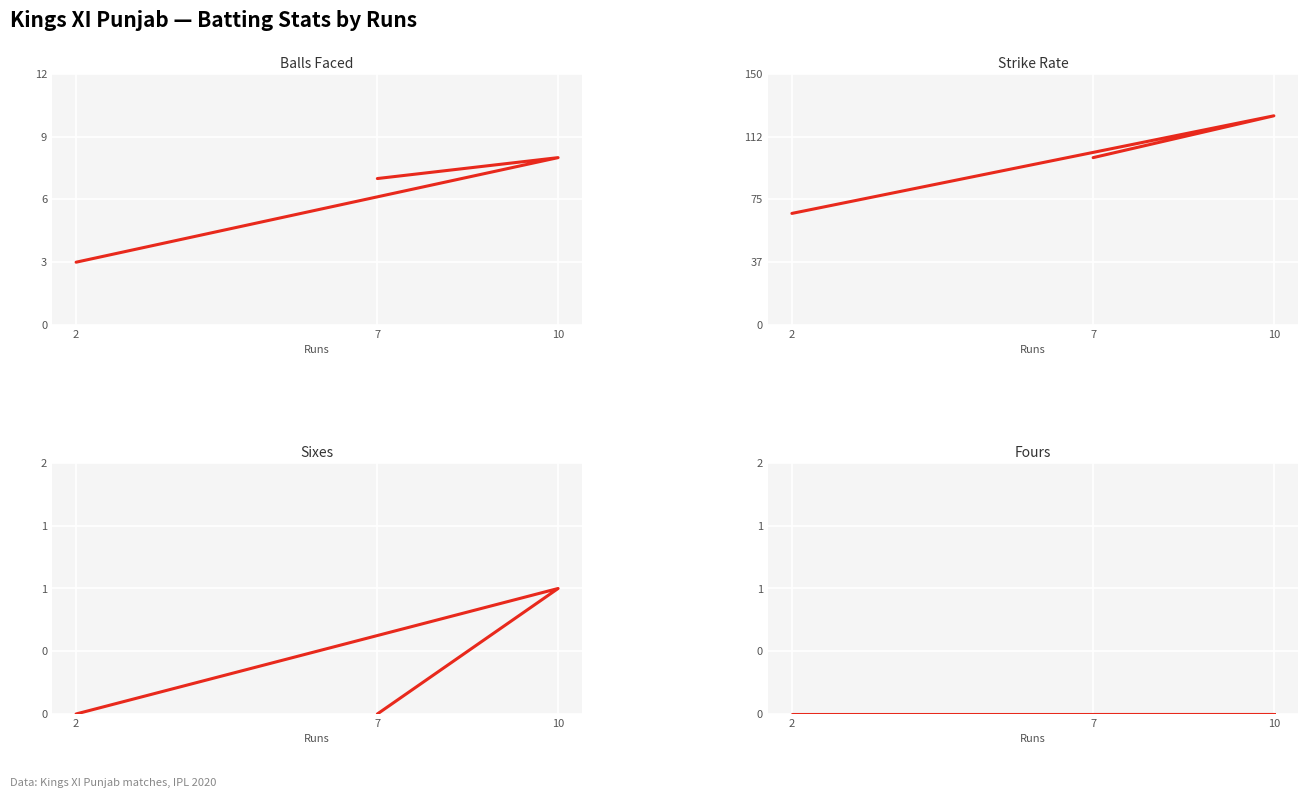

The value of fours at 2 is 0.0. True or false?

True